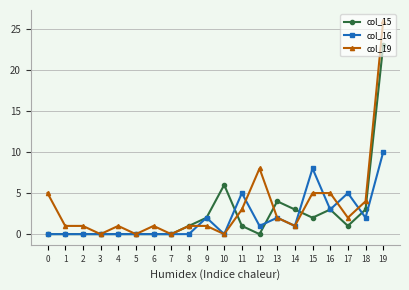

What is the average value of the col_16 series?

2